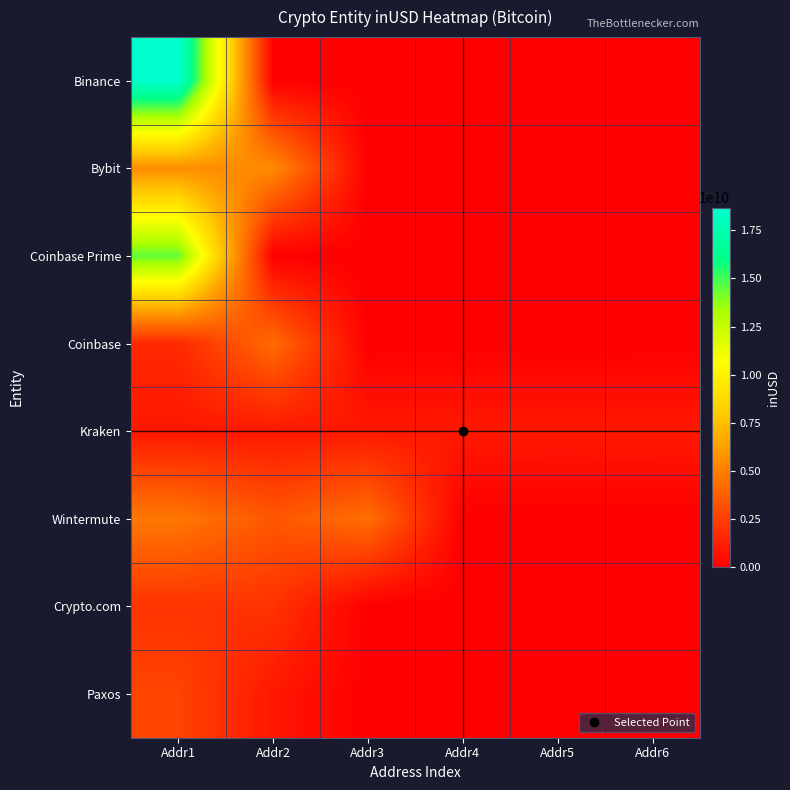

Reading left to right, what are all the values shown in this chart?

Binance: Addr1=18677453795.1	Addr2=0.0	Addr3=0.0	Addr4=0.0	Addr5=0.0	Addr6=0.0
Bybit: Addr1=5555384517.8	Addr2=5475518311.0	Addr3=0.0	Addr4=0.0	Addr5=0.0	Addr6=0.0
Coinbase Prime: Addr1=14475171924.4	Addr2=0.0	Addr3=0.0	Addr4=0.0	Addr5=0.0	Addr6=0.0
Coinbase: Addr1=1617235051.1	Addr2=4251675491.1	Addr3=0.0	Addr4=0.0	Addr5=0.0	Addr6=0.0
Kraken: Addr1=920200640.0	Addr2=974046400.0	Addr3=980926912.0	Addr4=1016195840.0	Addr5=963328192.0	Addr6=989189440.0
Wintermute: Addr1=4743086647.5	Addr2=3435349313.8	Addr3=4371959941.5	Addr4=0.0	Addr5=0.0	Addr6=0.0
Crypto.com: Addr1=2043001436.7	Addr2=2042912166.1	Addr3=0.0	Addr4=0.0	Addr5=0.0	Addr6=0.0
Paxos: Addr1=2710813566.9	Addr2=936976304.7	Addr3=0.0	Addr4=0.0	Addr5=0.0	Addr6=0.0